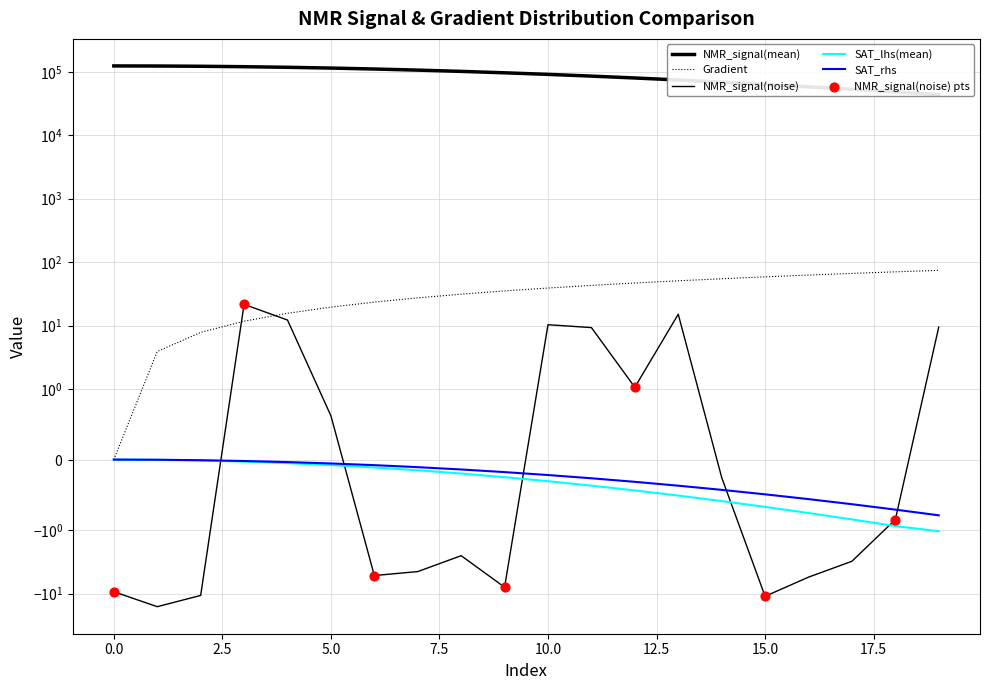

What are all the series names shown in the legend?

Gradient, NMR_signal(mean), NMR_signal(noise), SAT_lhs(mean), SAT_rhs